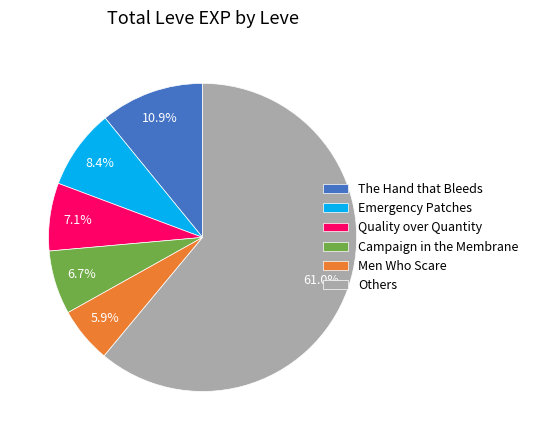

How many slices are in this pie chart?

6